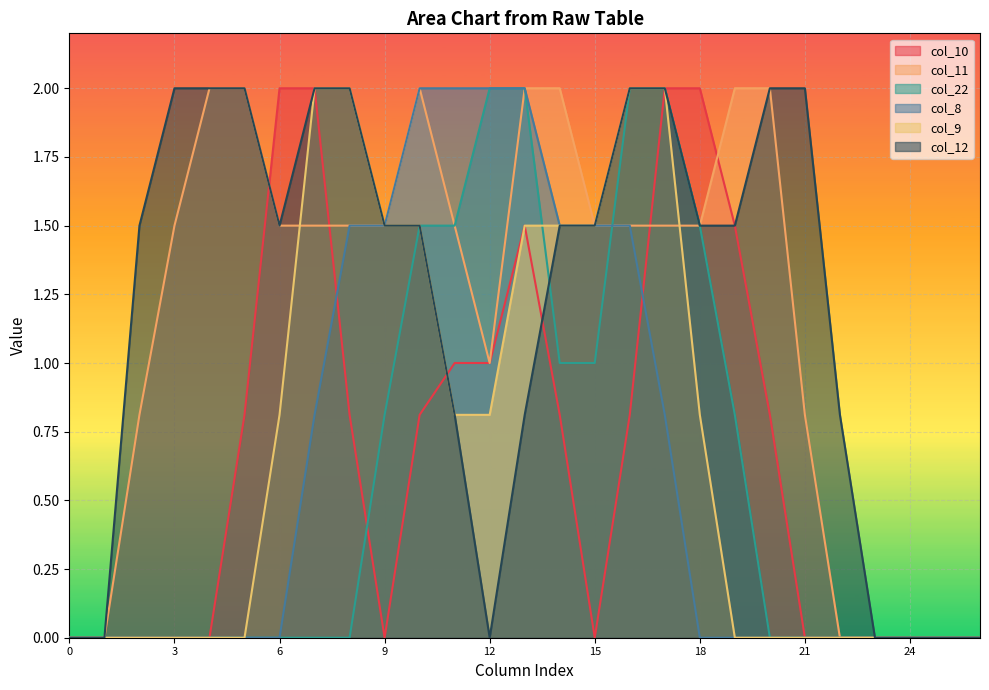

Which category has the highest value in the col_10 series?

6